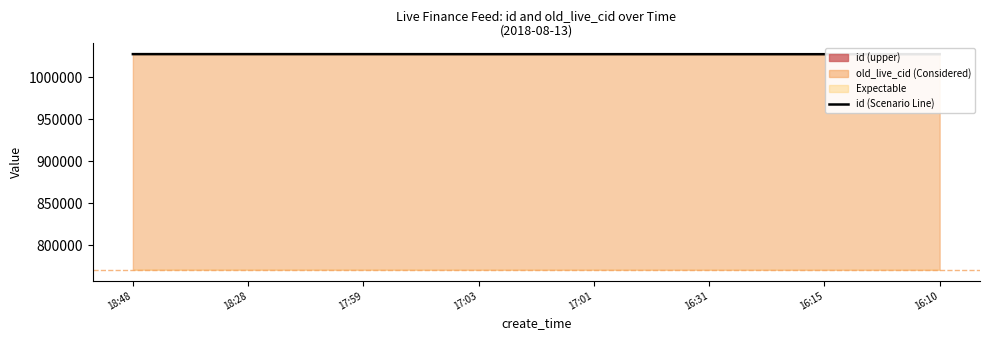

What is the difference between the values at 16:31 and 17:03?

18